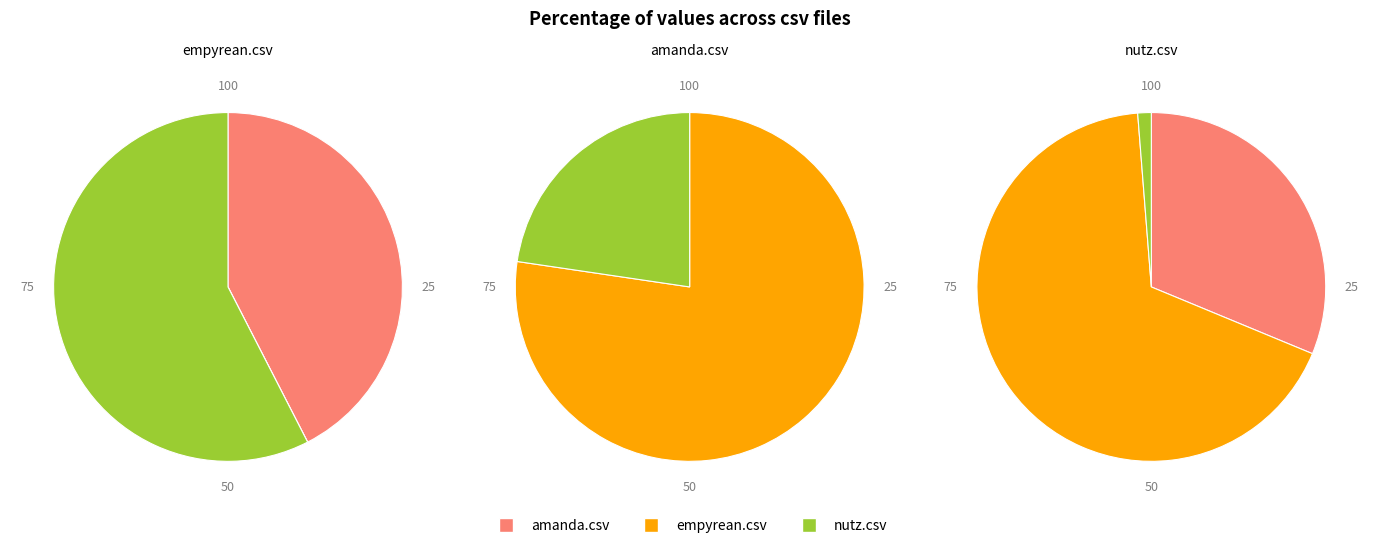

Is there a majority slice in this chart?

Yes